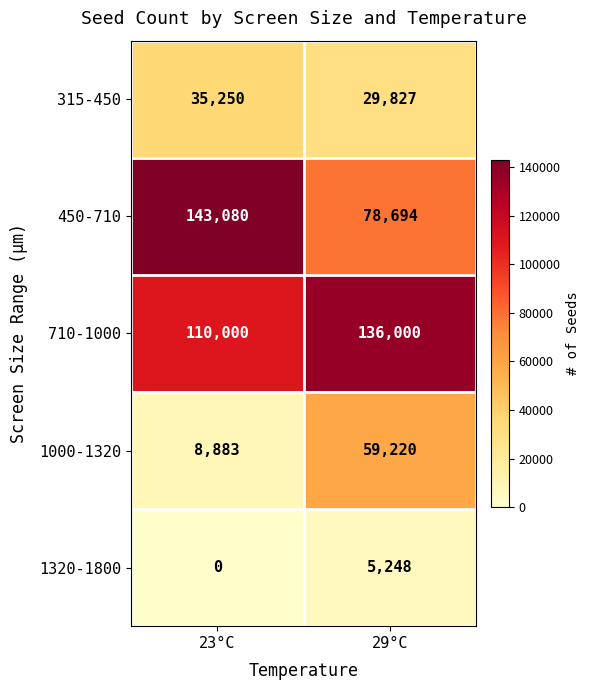

What is the spread (max minus min) of values at 23°C?

143080